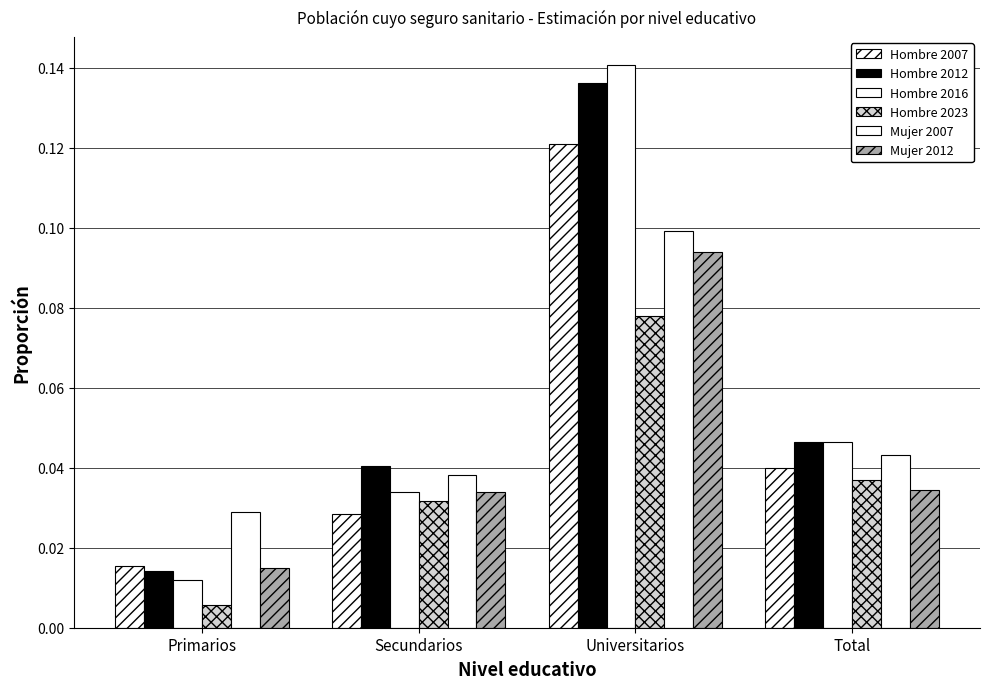

The value of Hombre 2016 at Universitarios is 0.2. True or false?

False